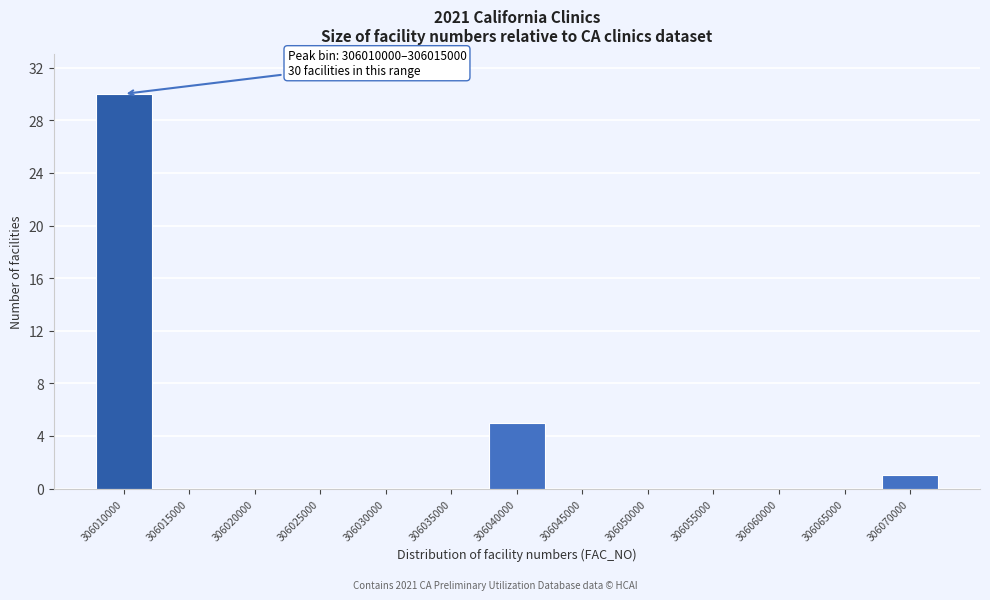

Reading left to right, transcribe all the data shown in this chart.

306010000=30	306015000=0	306020000=0	306025000=0	306030000=0	306035000=0	306040000=5	306045000=0	306050000=0	306055000=0	306060000=0	306065000=0	306070000=1